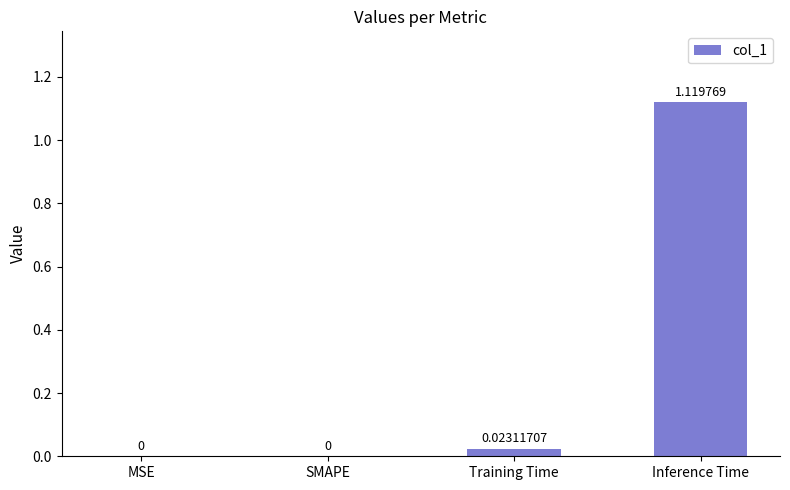

Which category has the highest value across all series?

Inference Time